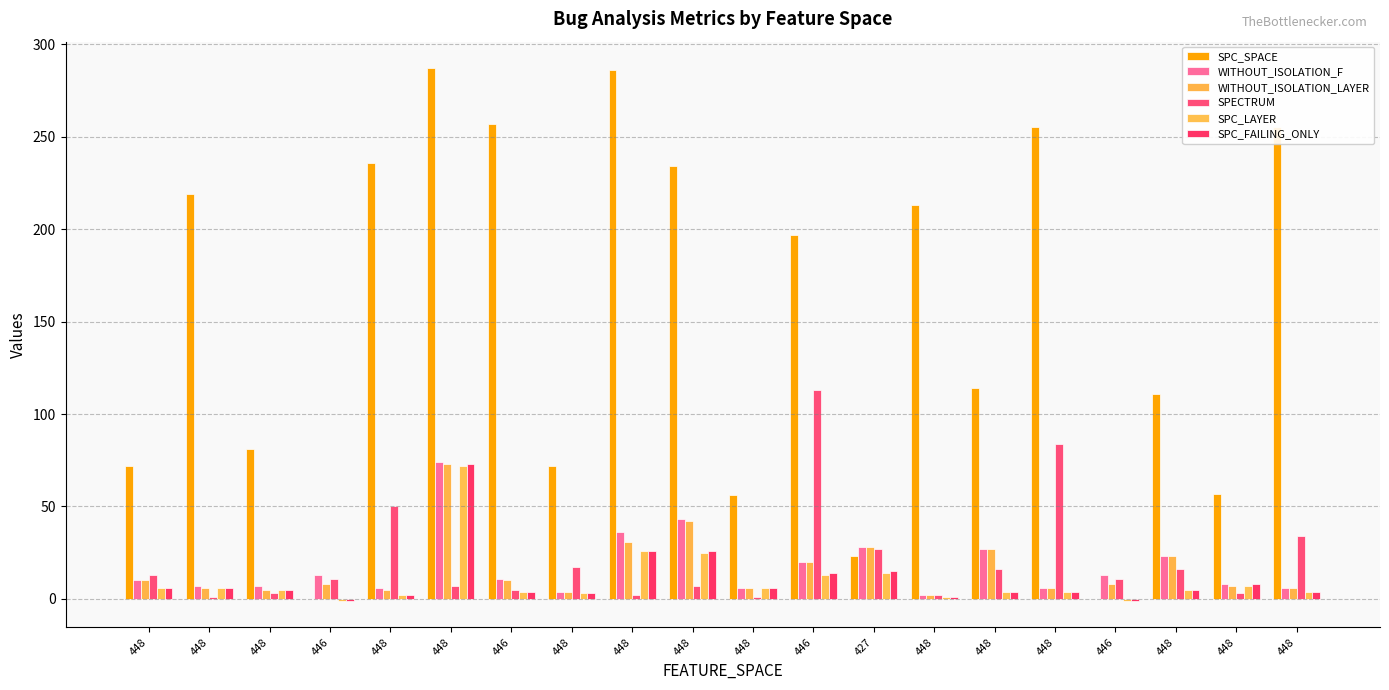

How many data points does each series have?

20